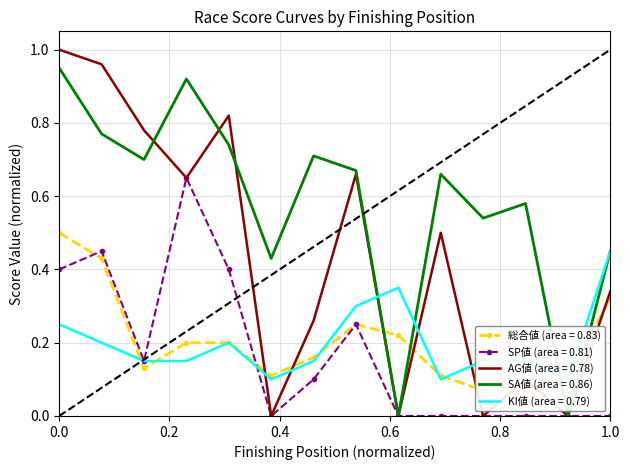

At which category does the chart reach its minimum across all series?

6